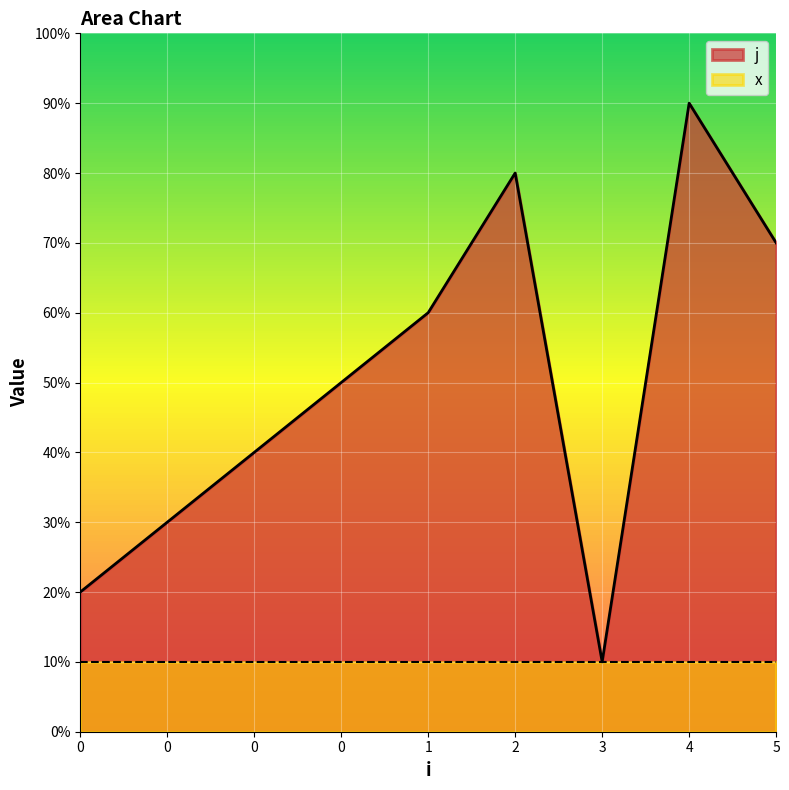

What is the value of the 5th point from the left?

6